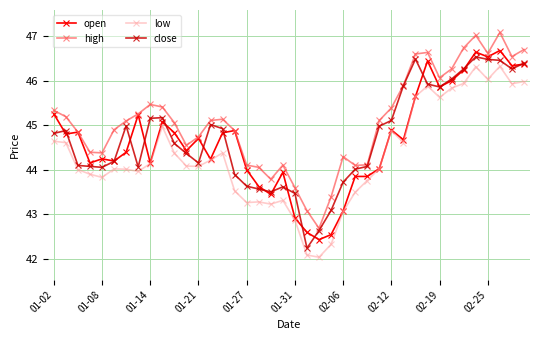

True or false: low has more than 2 points higher than both neighbors.

True